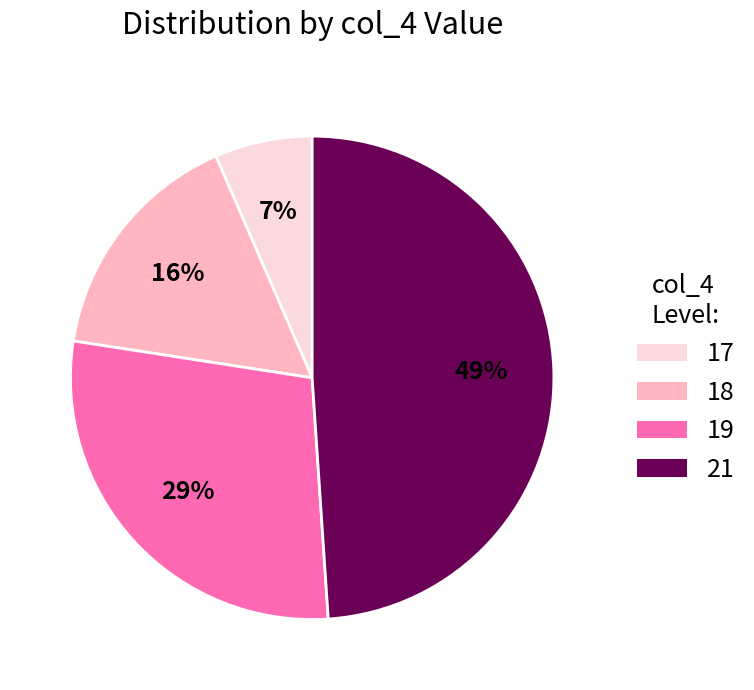

To the nearest percent, what is the combined percentage of 21 and 17?

55%